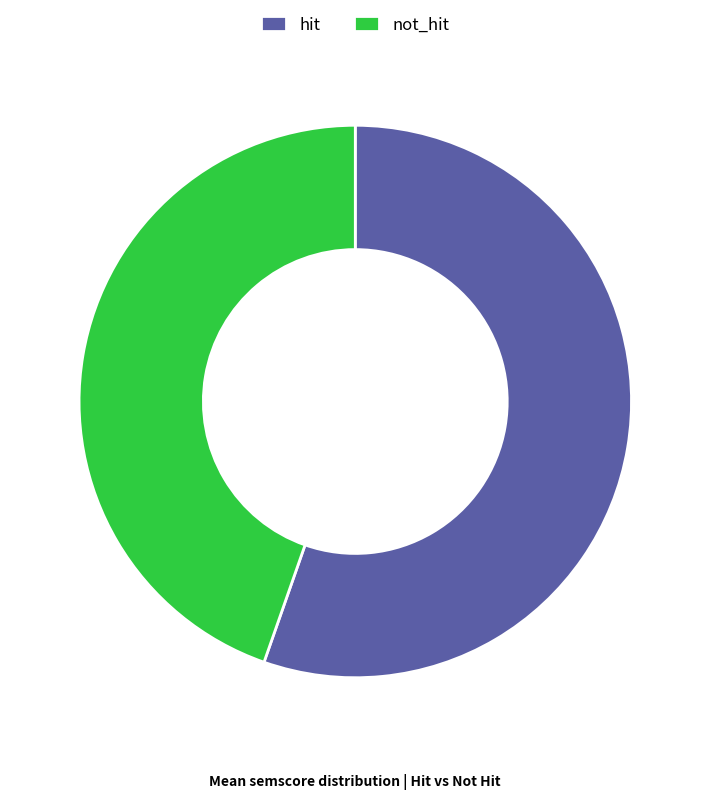

Combined, do hit and not_hit account for over 50%?

Yes